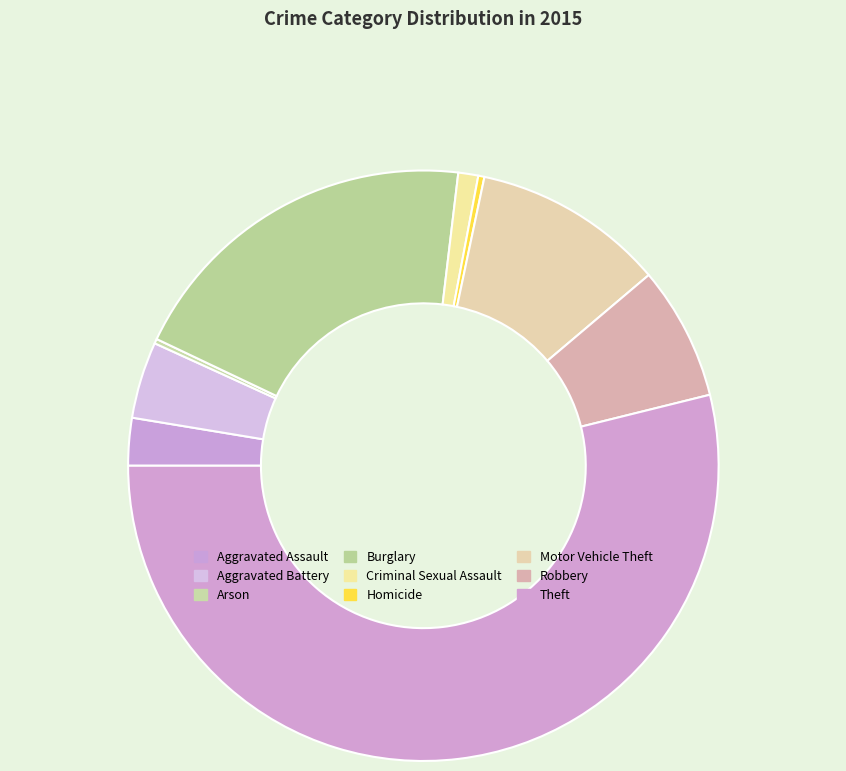

To the nearest percent, what is the difference between the largest and smallest slice percentages?

54%